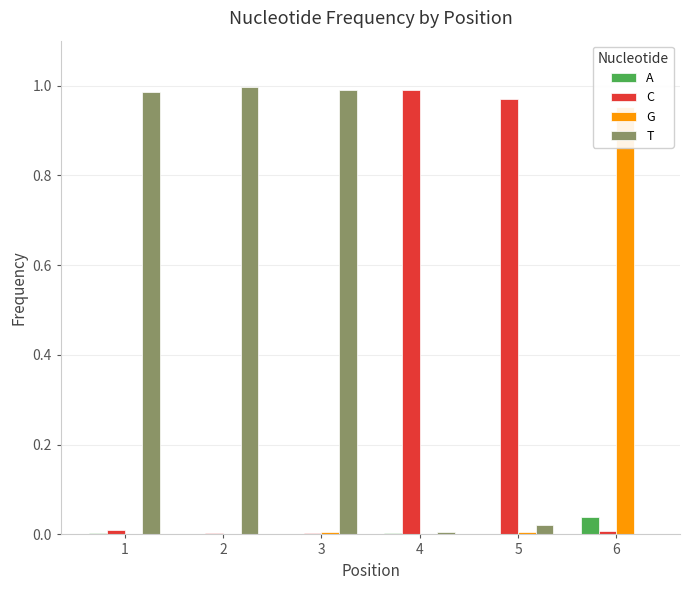

Are the bars grouped side by side (vs. stacked)?

Yes